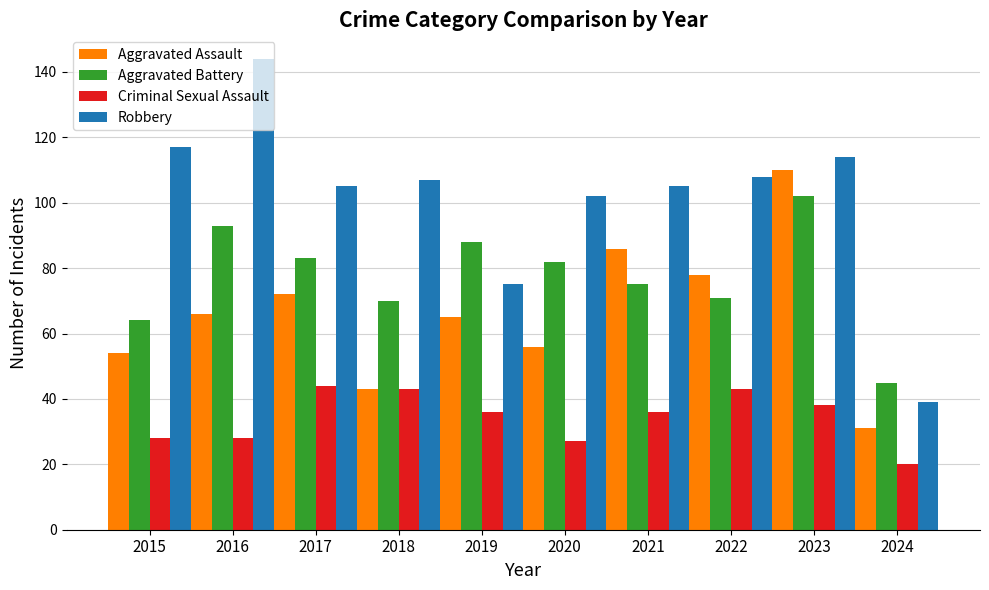

What is the highest value of the Aggravated Battery series?

102